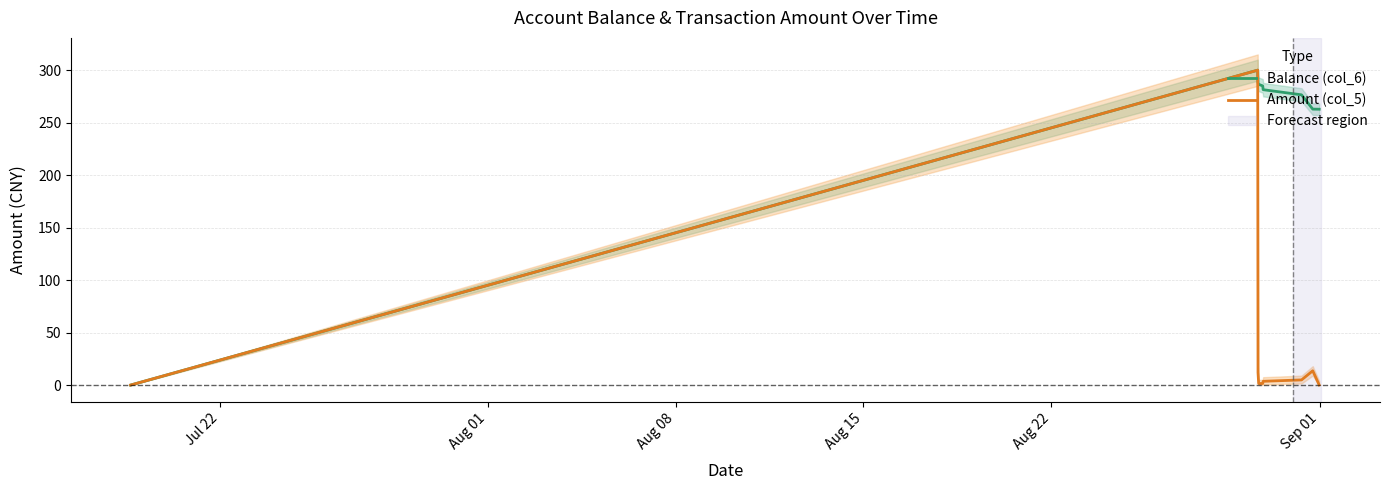

How many interior local peaks does the Amount (col_5) series have?

2